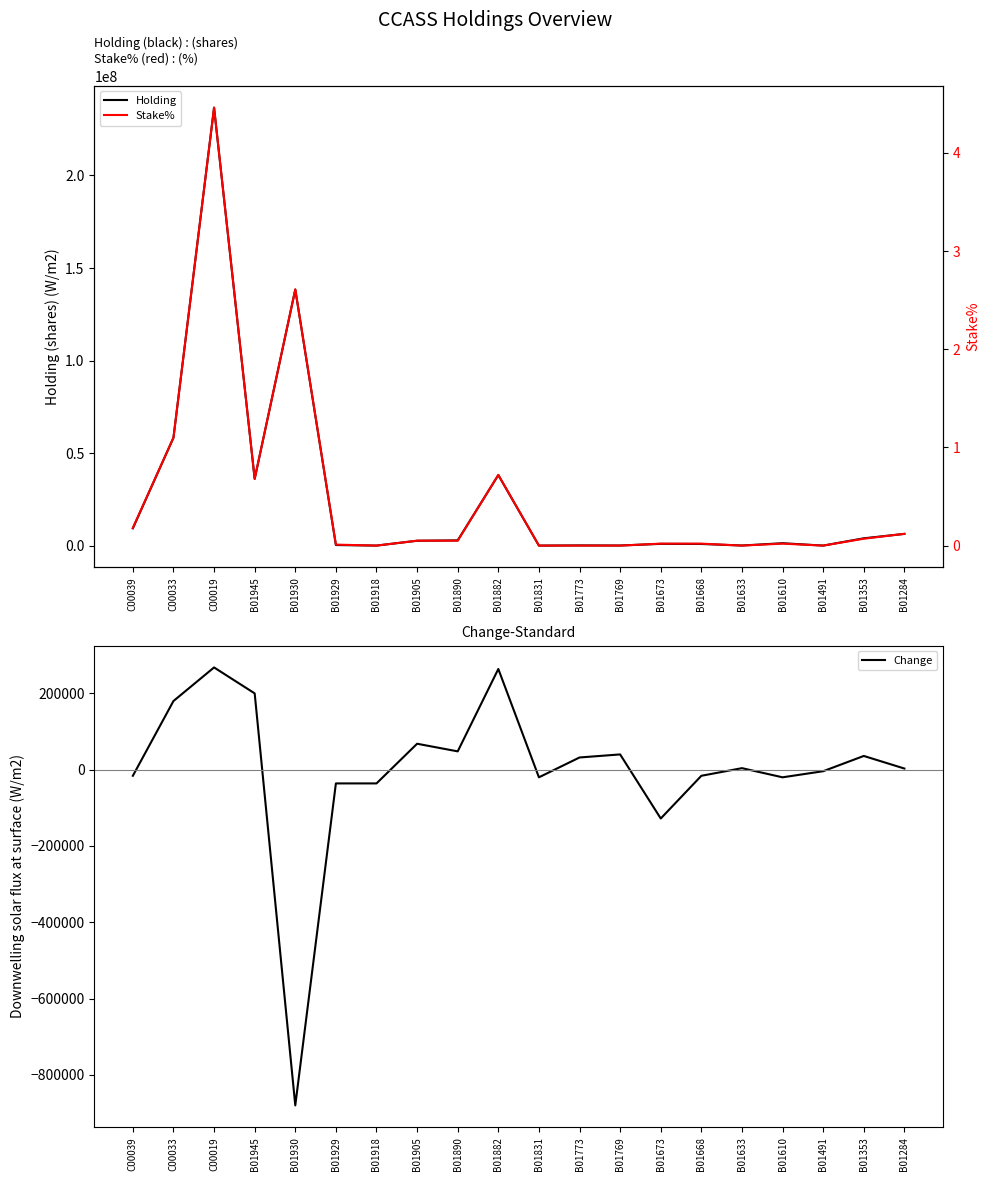

True or false: Change and Stake% cross at least once.

True